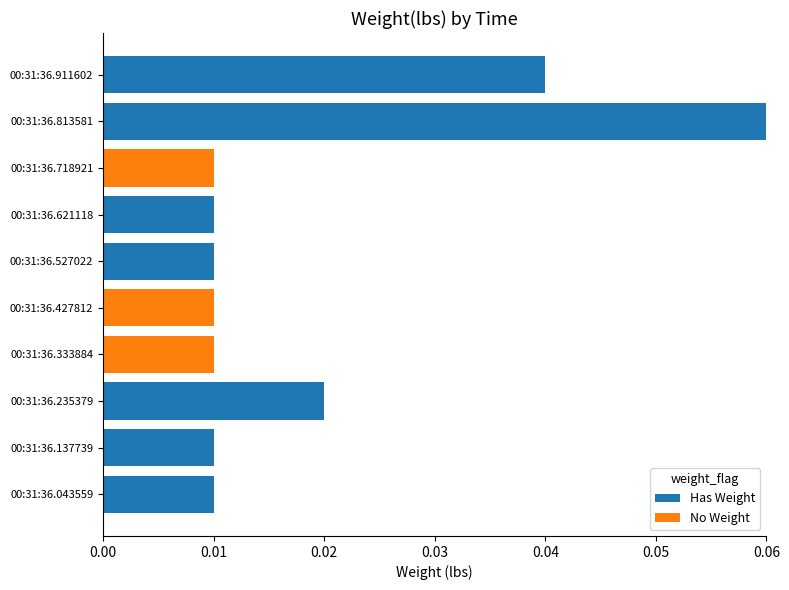

The value of Has Weight at 00:31:36.043559 is 0.0. True or false?

True